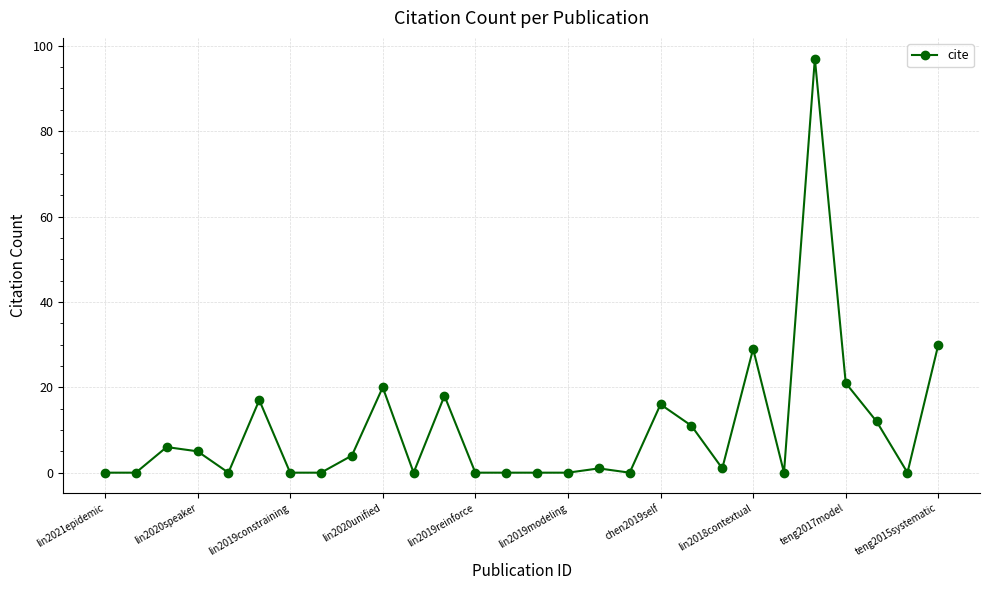

What is the sum of all values?

288